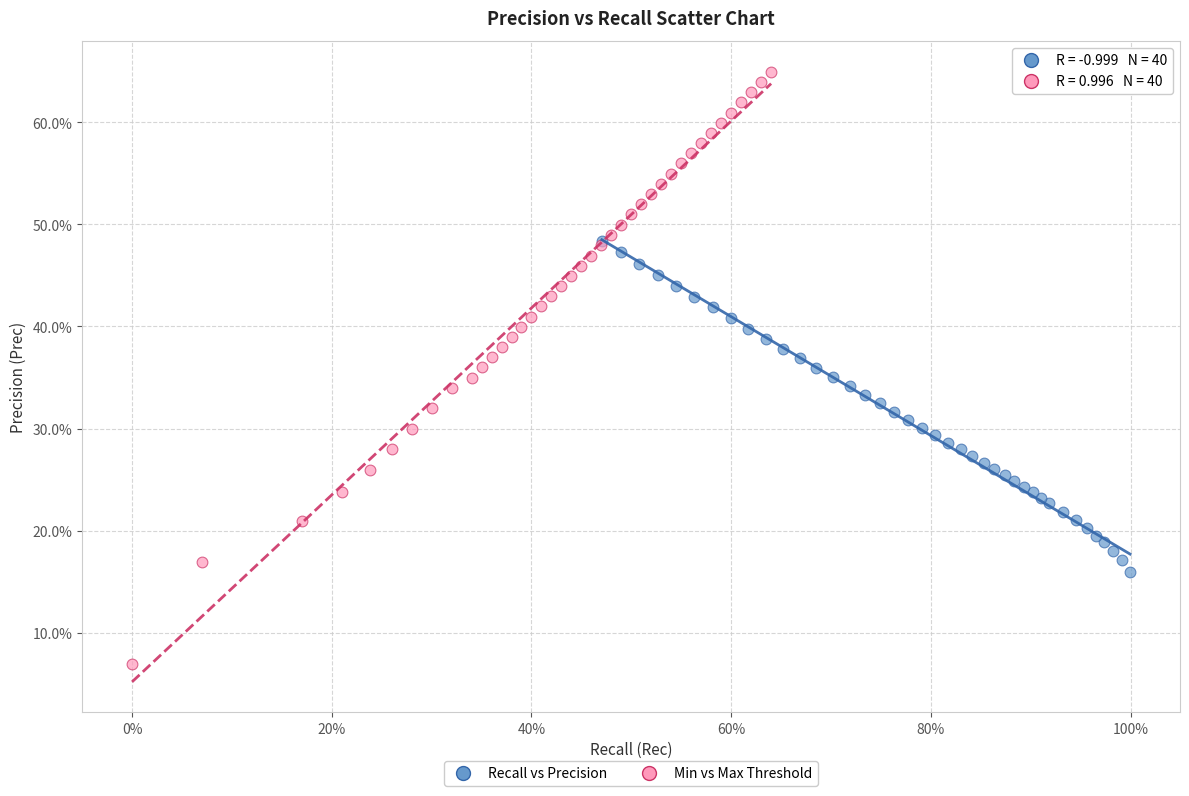

Which series has the widest spread of Y values?

Min vs Max Threshold